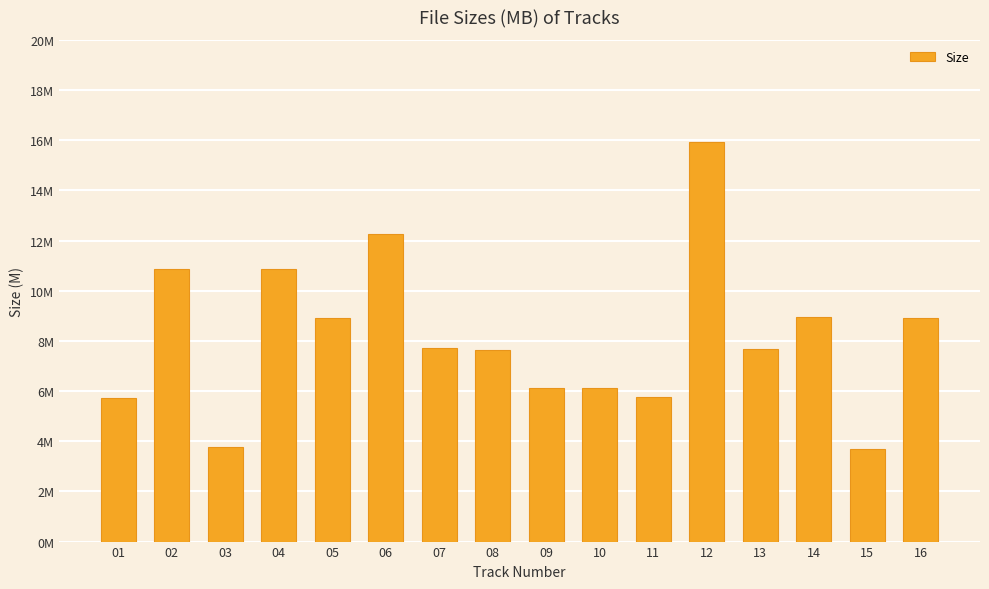

The chart shows a value of 14.3 at 14. True or false?

False